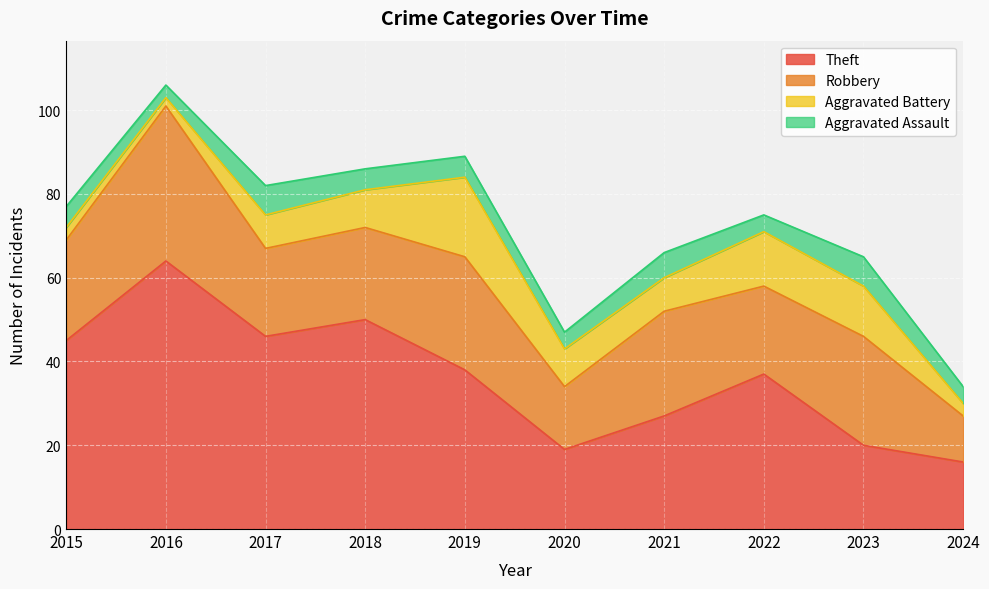

What is the difference between the highest and lowest values at 2023?

19